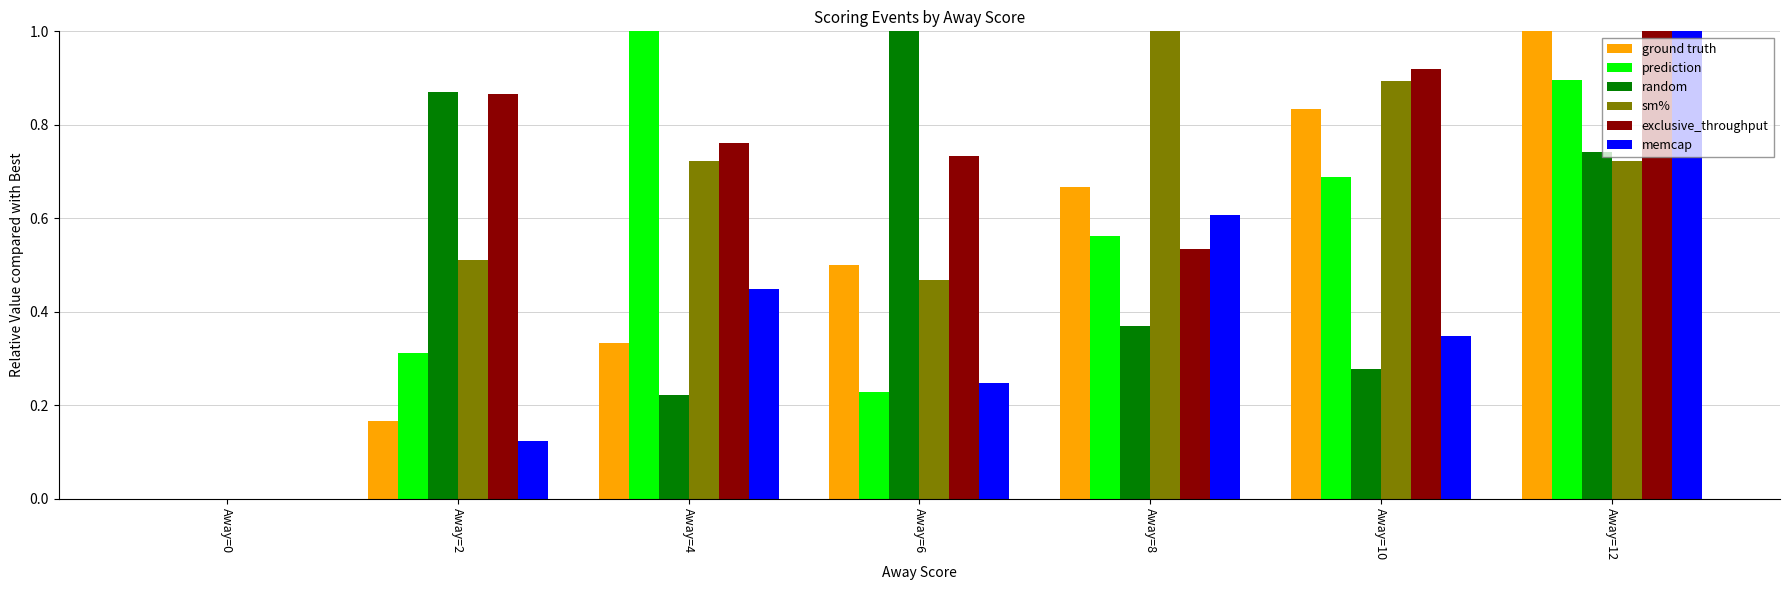

Is it true that prediction equals 0.4 at Away=2?

False